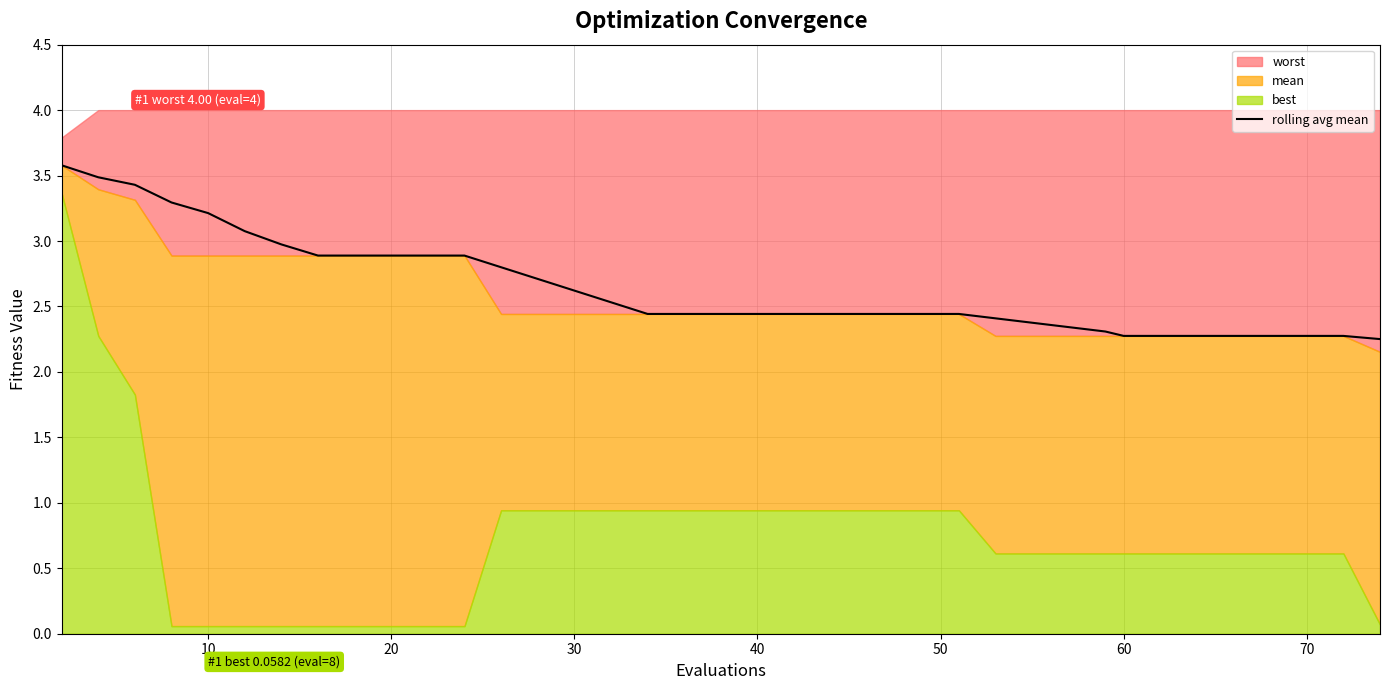

The value of rolling avg mean at 30 is 1.2. True or false?

False